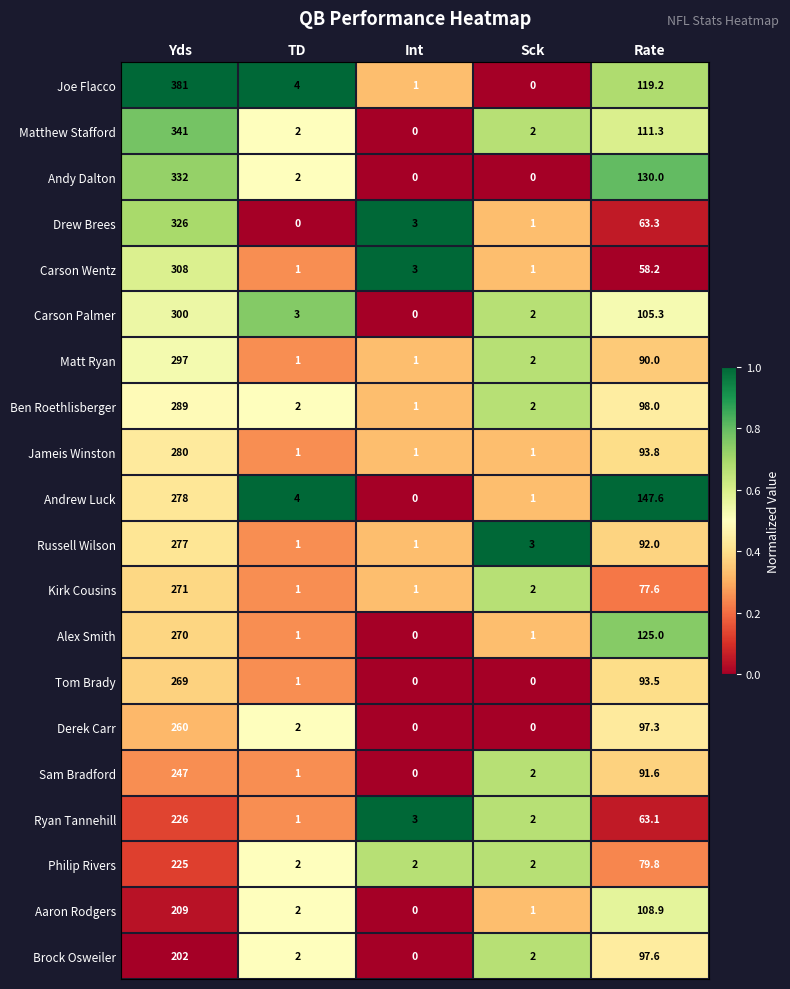

What is the difference between the maximum and minimum values in the Brock Osweiler series?

202.0